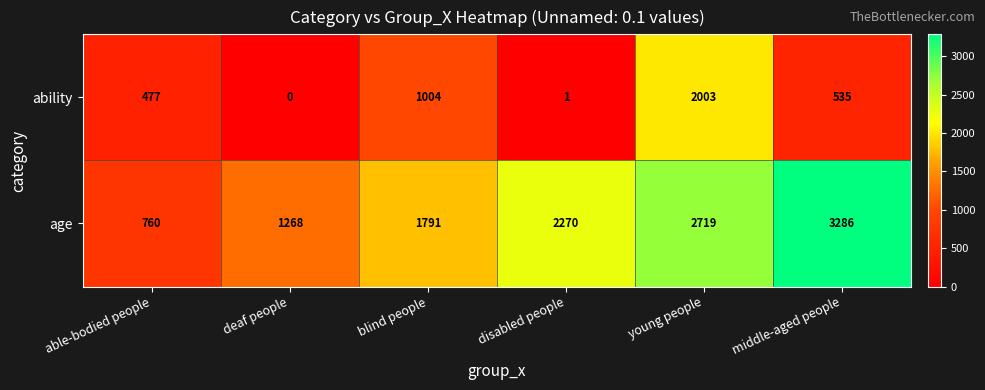

Count the number of data series in this chart.

2